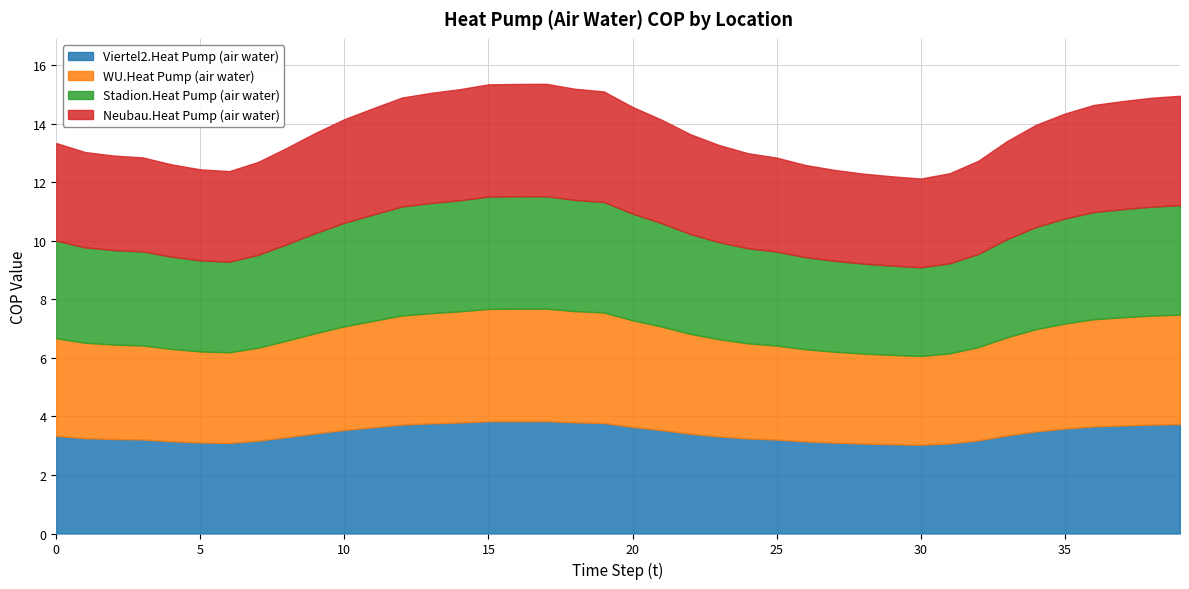

The Viertel2.Heat Pump (air water) series shows 3.1 at 5. True or false?

True